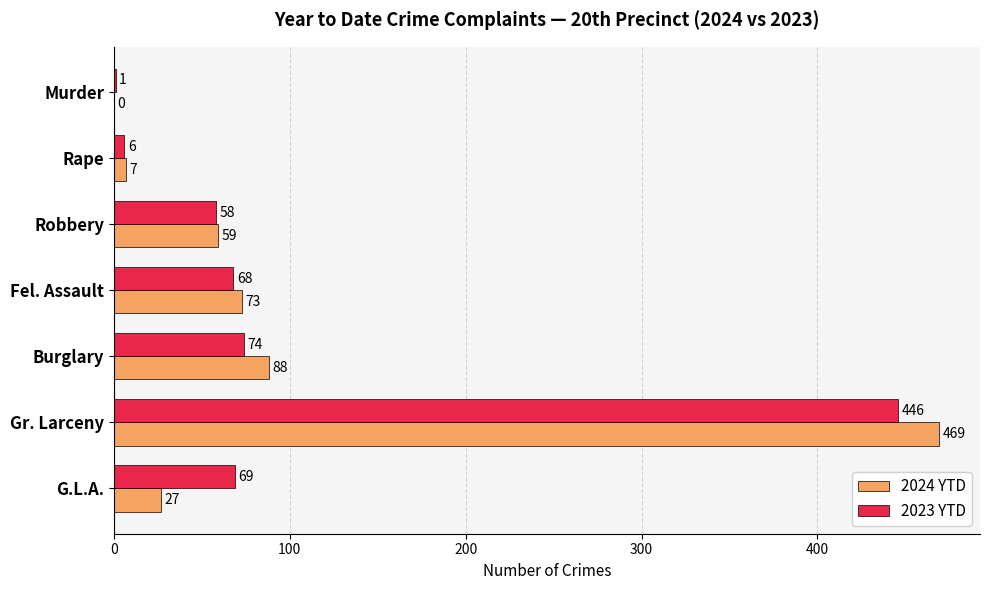

Between Robbery and G.L.A., which series saw the biggest shift?

2024 YTD